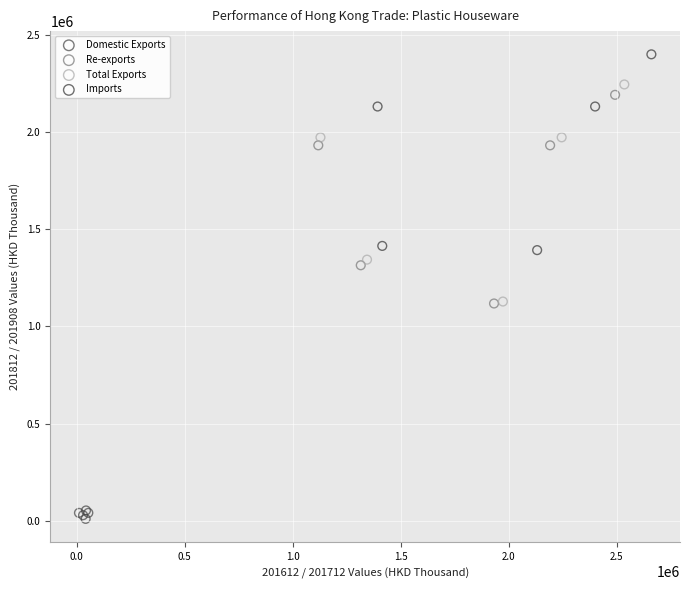

What are all the series names shown in the legend?

Domestic Exports, Re-exports, Total Exports, Imports